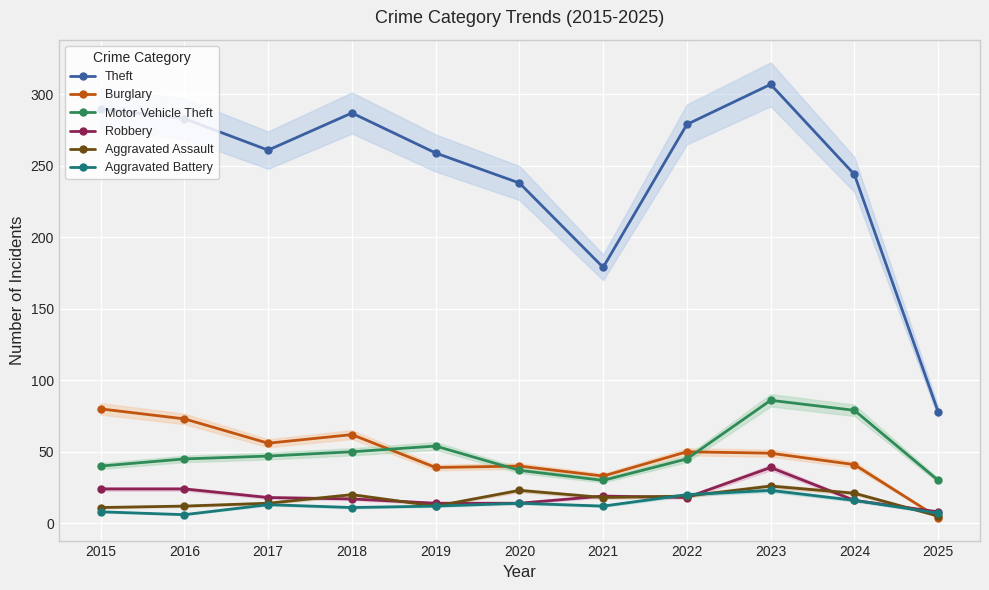

True or false: Burglary has a value of 38 at 2015.

False